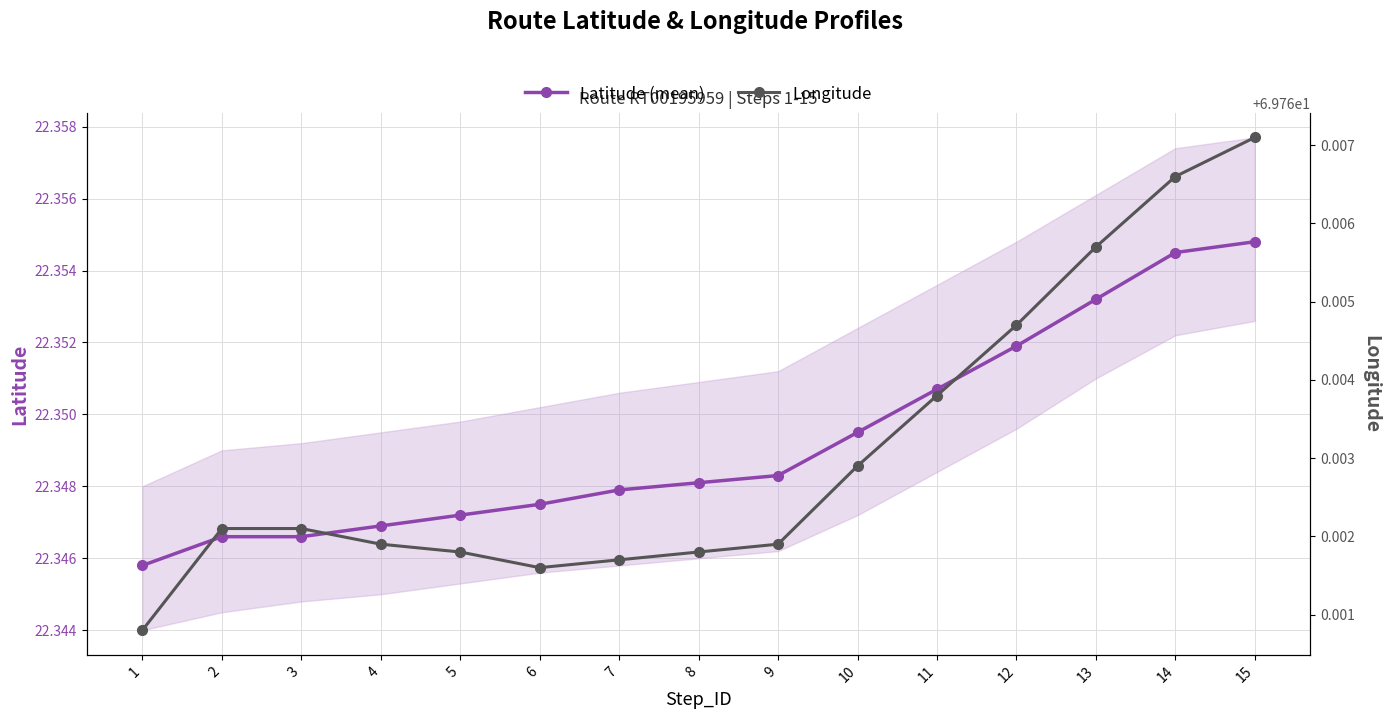

What is the greatest value displayed?

69.8